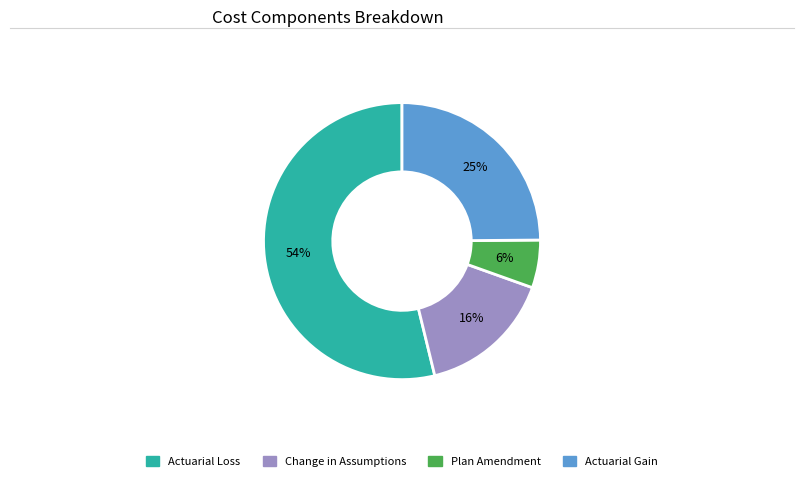

To the nearest percent, what is the average slice percentage?

25%